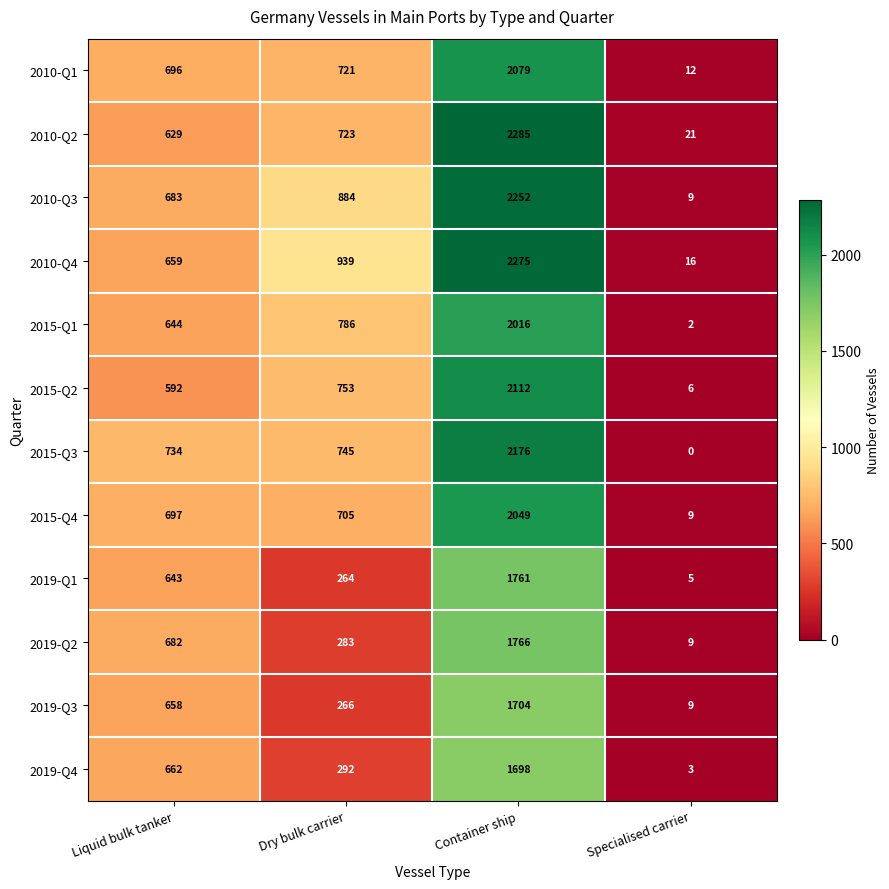

What is the spread (max minus min) of values at Liquid bulk tanker?

142